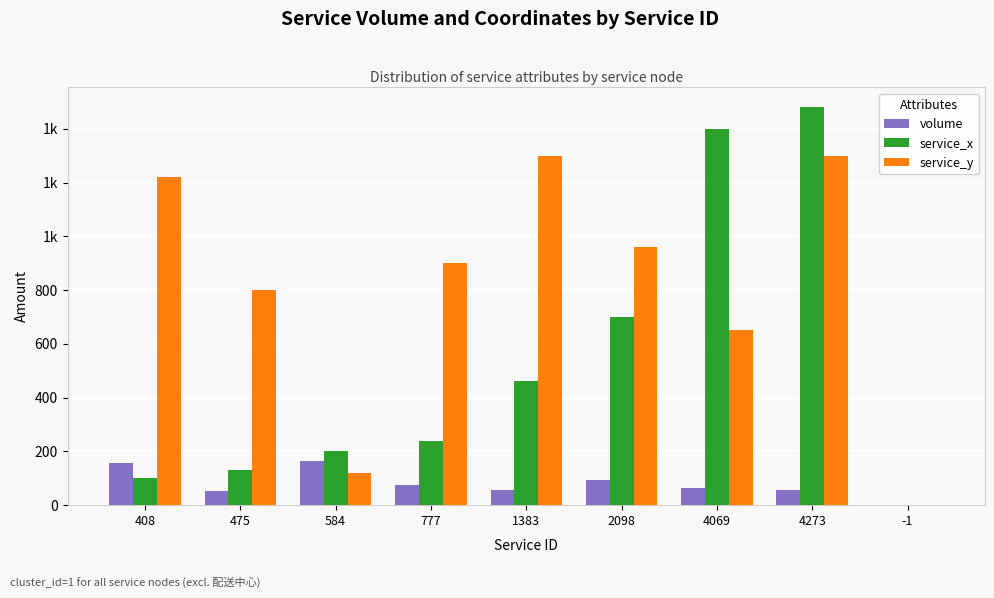

Which category has the highest value across all series?

4273